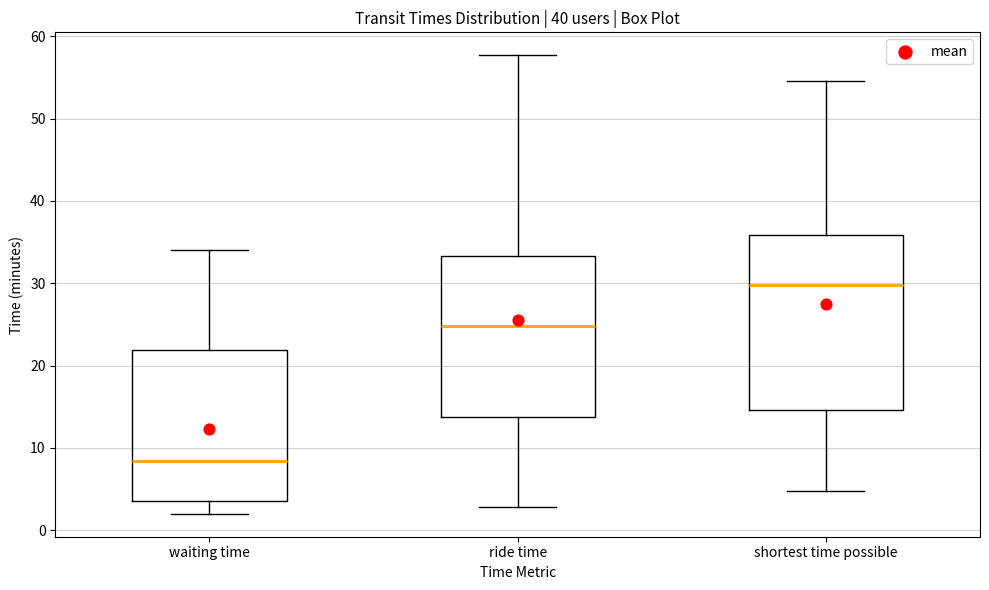

Reading left to right, transcribe this box plot: for each box, give where its median line is, the range the box spans, and where its two whiskers end, as read against the y-axis. The values are not printed on the chart, so give them approximately, as read against the axis.

waiting time: median 8, box 4 to 22, whiskers 2 to 34
ride time: median 25, box 14 to 33, whiskers 3 to 58
shortest time possible: median 30, box 15 to 36, whiskers 5 to 55